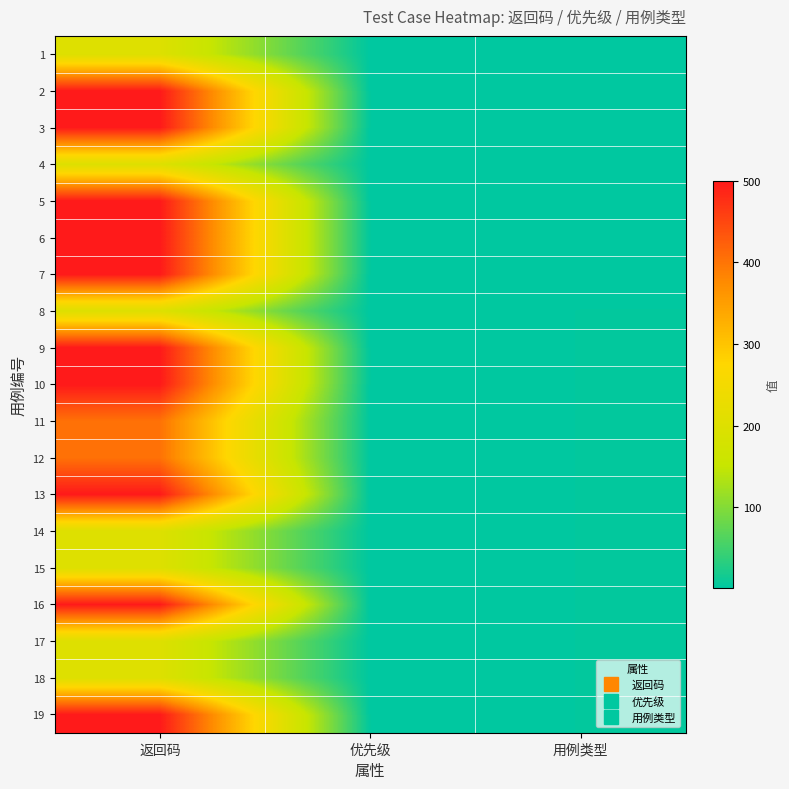

Reading left to right, list all the values displayed in this chart.

1: 返回码=200	优先级=1	用例类型=1
2: 返回码=500	优先级=1	用例类型=2
3: 返回码=500	优先级=1	用例类型=2
4: 返回码=200	优先级=1	用例类型=2
5: 返回码=500	优先级=1	用例类型=2
6: 返回码=500	优先级=1	用例类型=2
7: 返回码=500	优先级=1	用例类型=2
8: 返回码=200	优先级=1	用例类型=3
9: 返回码=500	优先级=1	用例类型=3
10: 返回码=500	优先级=1	用例类型=3
11: 返回码=404	优先级=1	用例类型=3
12: 返回码=404	优先级=1	用例类型=3
13: 返回码=500	优先级=1	用例类型=3
14: 返回码=200	优先级=1	用例类型=3
15: 返回码=200	优先级=1	用例类型=3
16: 返回码=500	优先级=1	用例类型=3
17: 返回码=200	优先级=1	用例类型=3
18: 返回码=200	优先级=1	用例类型=3
19: 返回码=500	优先级=1	用例类型=3